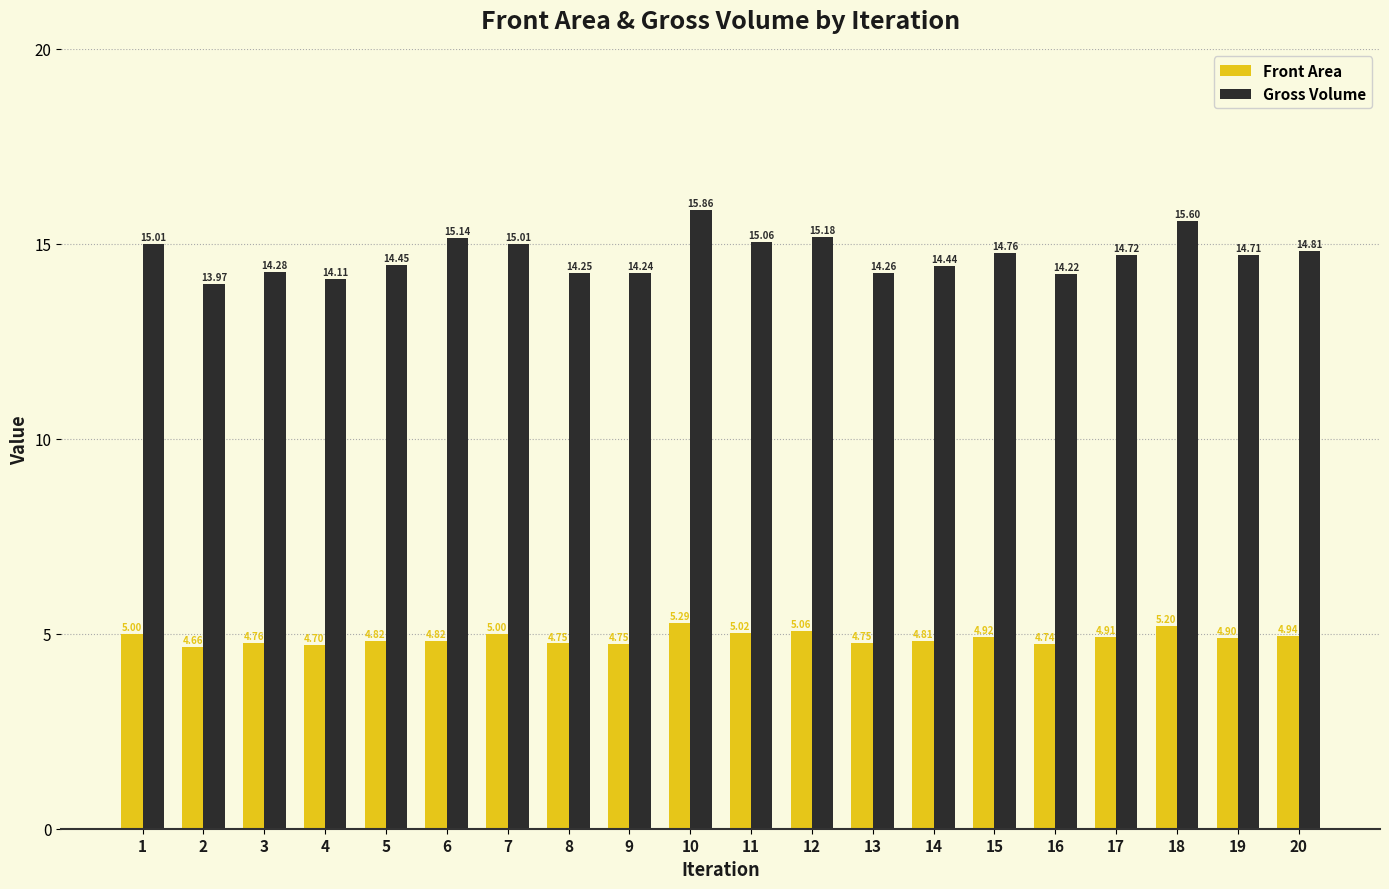

What is the spread (max minus min) of values at 11?

10.0